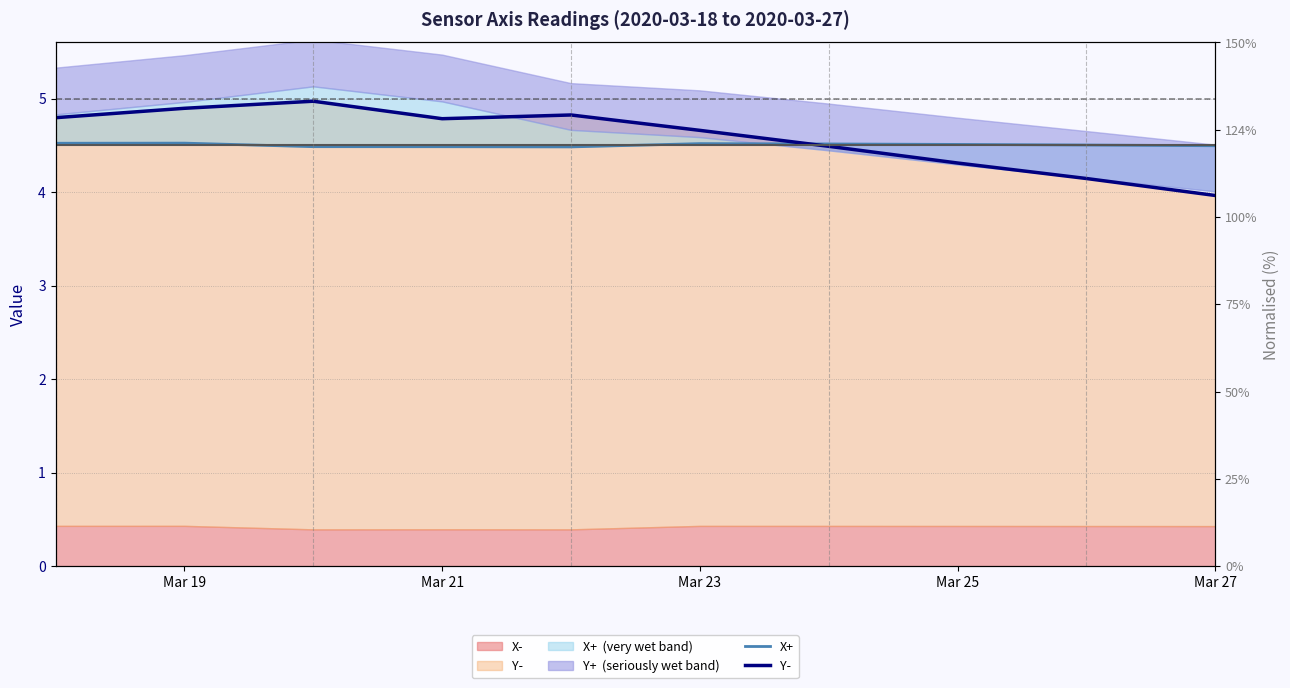

Rank the series by their average value, from lowest to highest.

X+, Y-